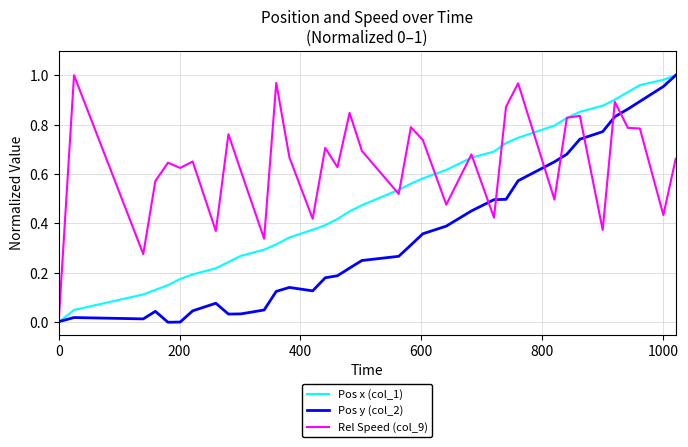

Which series has the largest total across all categories?

Rel Speed (col_9)